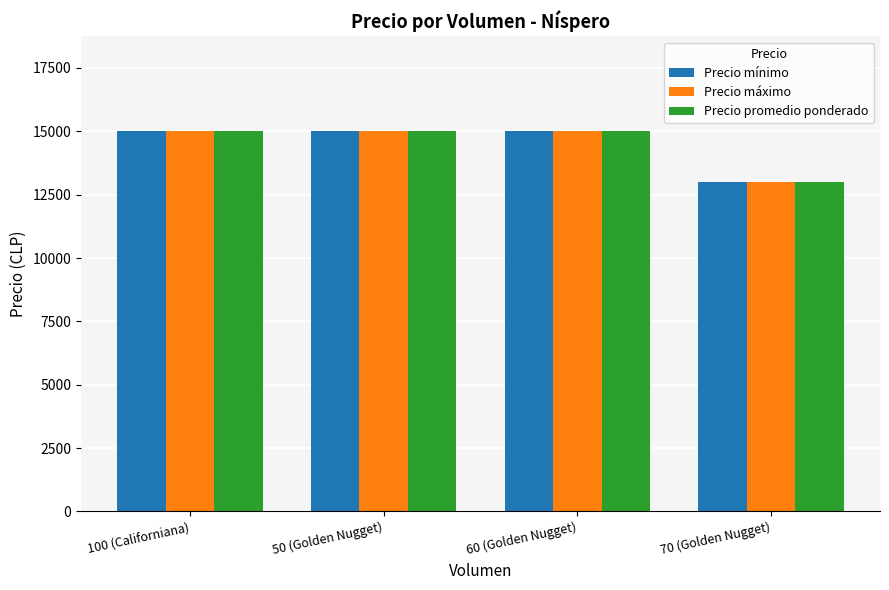

Reading right to left, extract all data points from this chart.

Precio mínimo: 70 (Golden Nugget)=13000	60 (Golden Nugget)=15000	50 (Golden Nugget)=15000	100 (Californiana)=15000
Precio máximo: 70 (Golden Nugget)=13000	60 (Golden Nugget)=15000	50 (Golden Nugget)=15000	100 (Californiana)=15000
Precio promedio ponderado: 70 (Golden Nugget)=13000	60 (Golden Nugget)=15000	50 (Golden Nugget)=15000	100 (Californiana)=15000